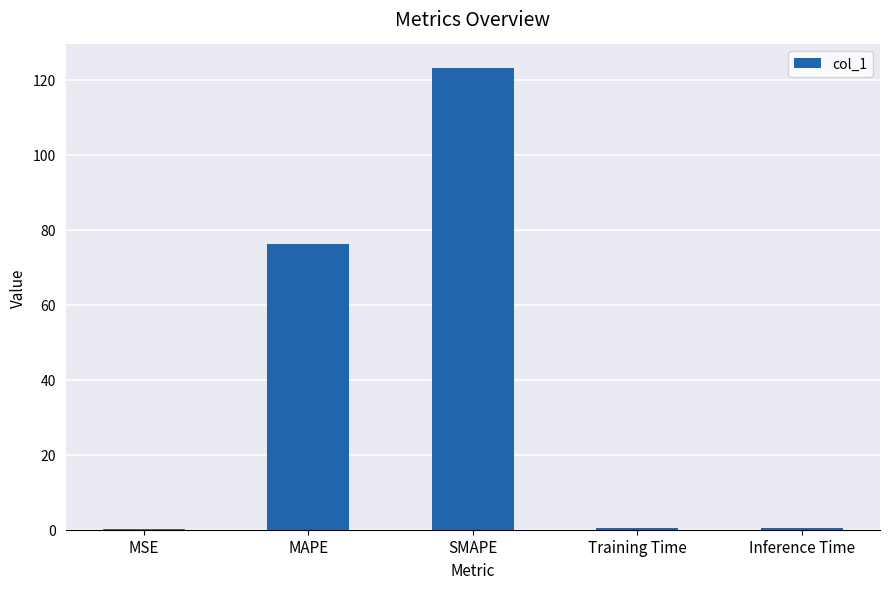

Which has a higher value, MAPE or MSE?

MAPE